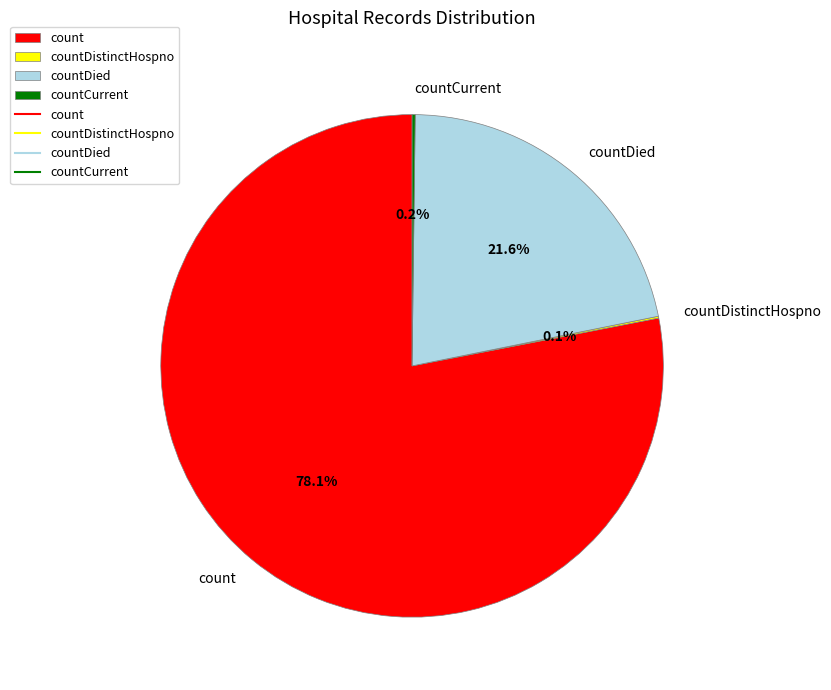

What portion of the pie excludes countDied?

78.4%